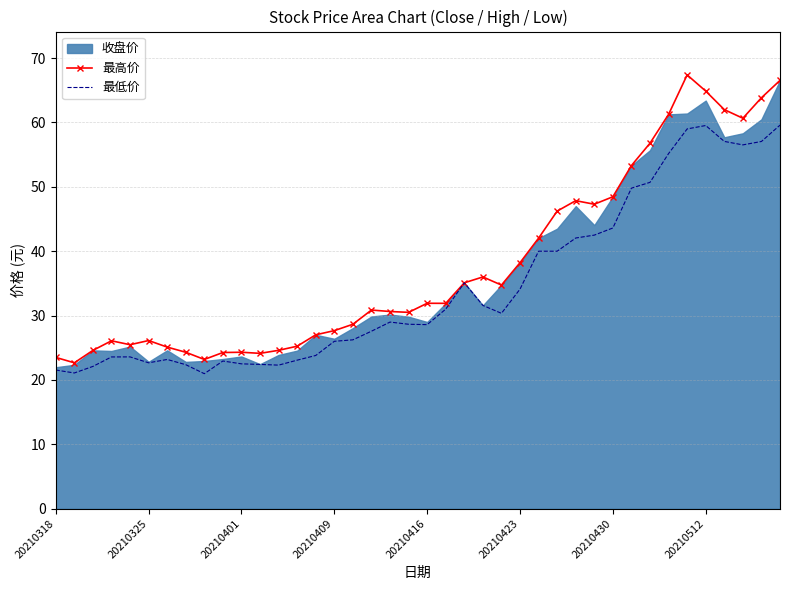

Is it true that 最低价 equals 22.7 at 20210325?

True